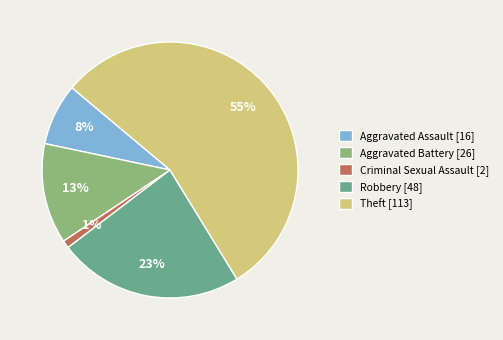

What percentage is the Robbery slice, to the nearest percent?

23%